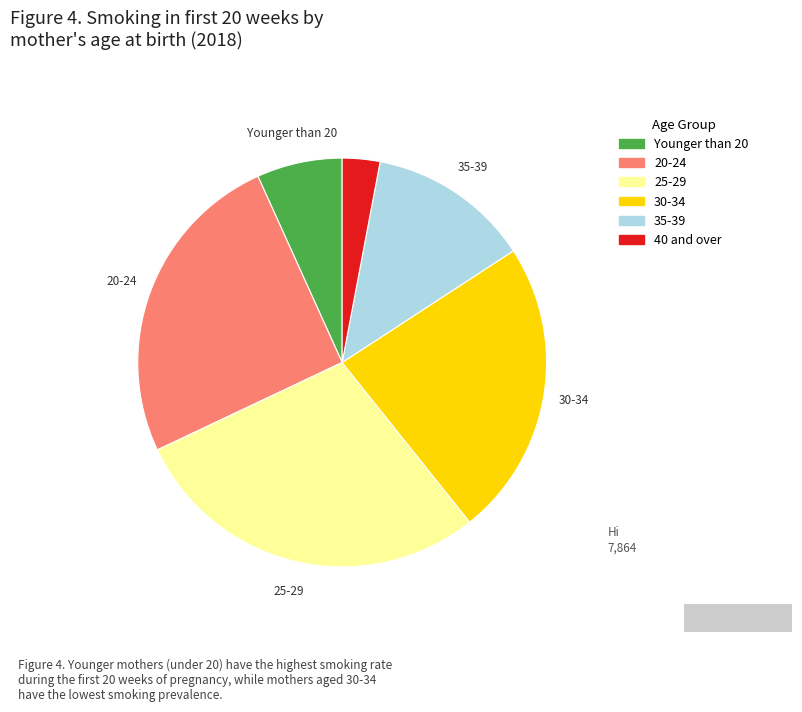

Which slice is the smallest?

40 and over